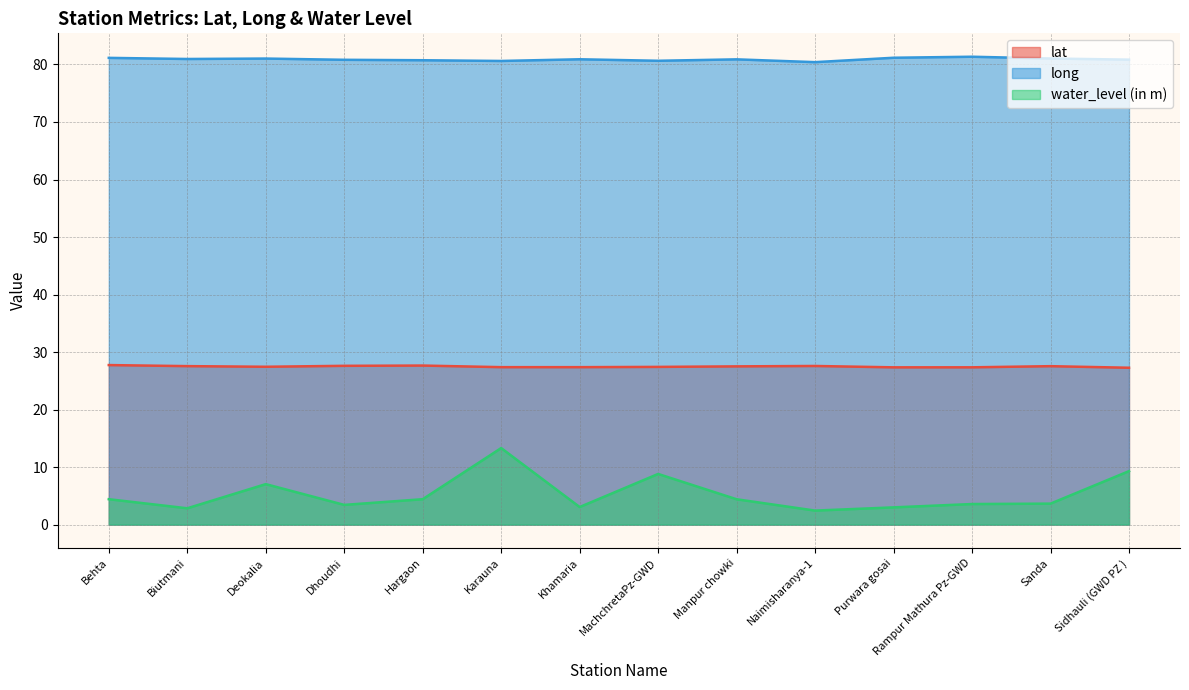

Rank the series by their average value, from highest to lowest.

long, lat, water_level (in m)